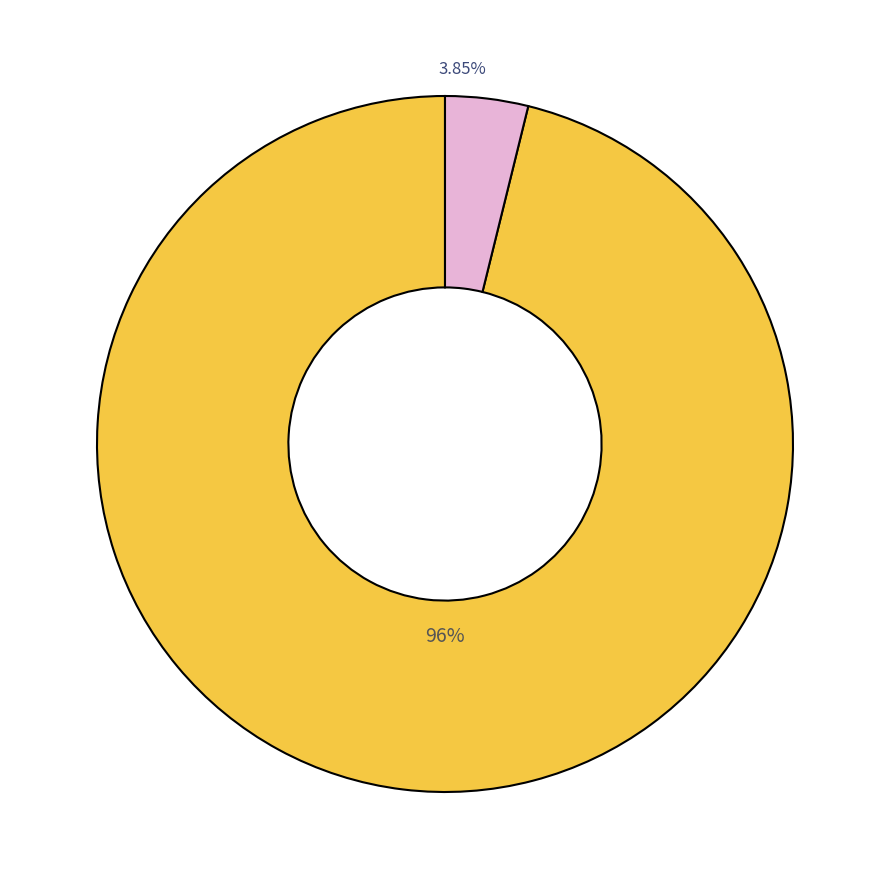

Is there any slice that represents more than half of the pie?

Yes